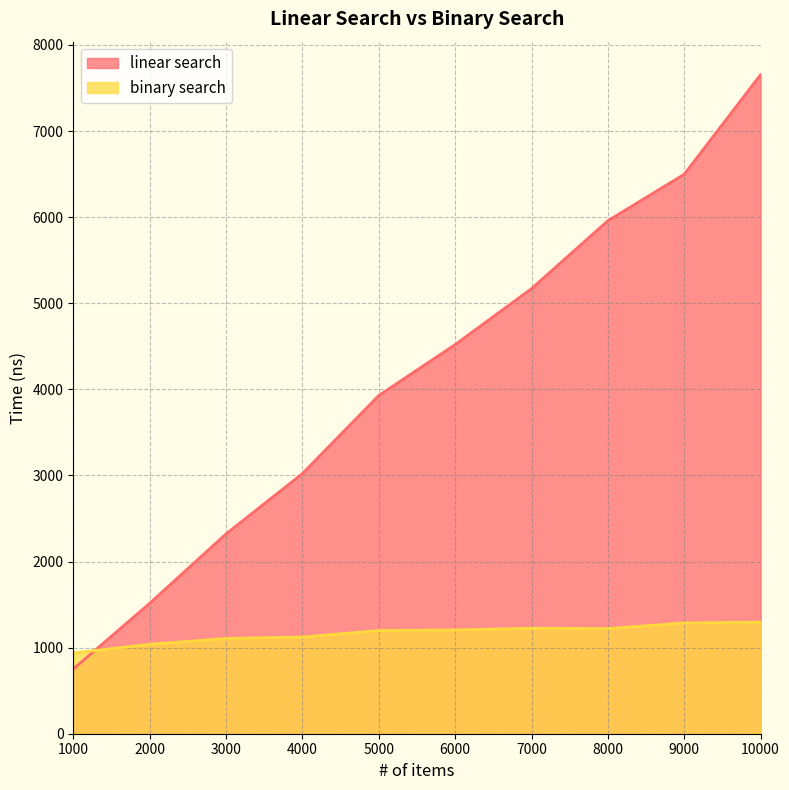

What are all the series names shown in the legend?

linear search, binary search